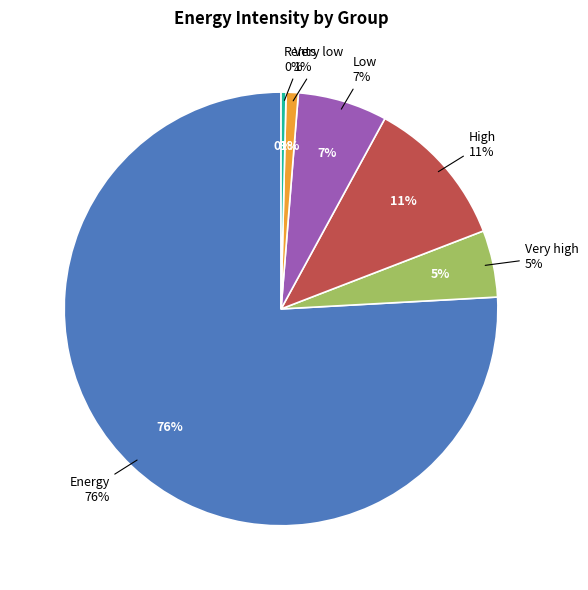

Which slice is the smallest?

Rents